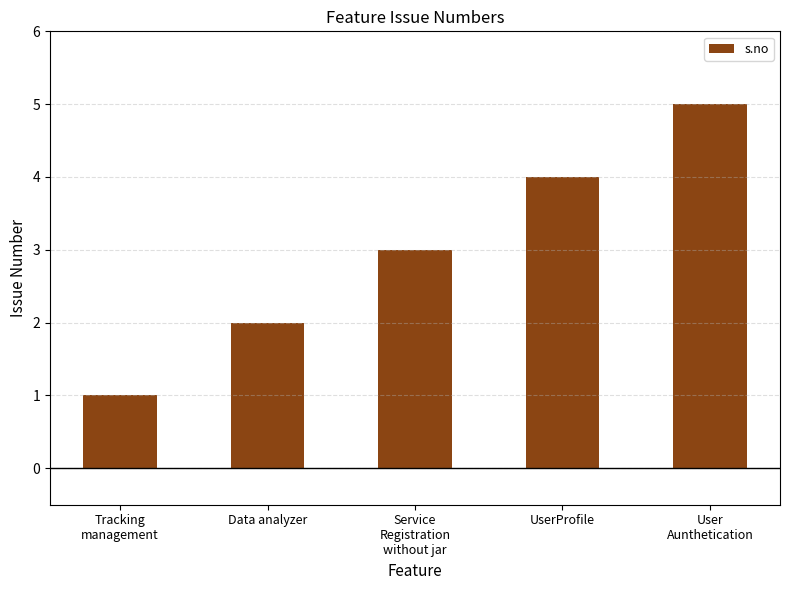

Rank the categories by value from highest to lowest.

User
Aunthetication, UserProfile, Service
Registration
without jar, Data analyzer, Tracking
management